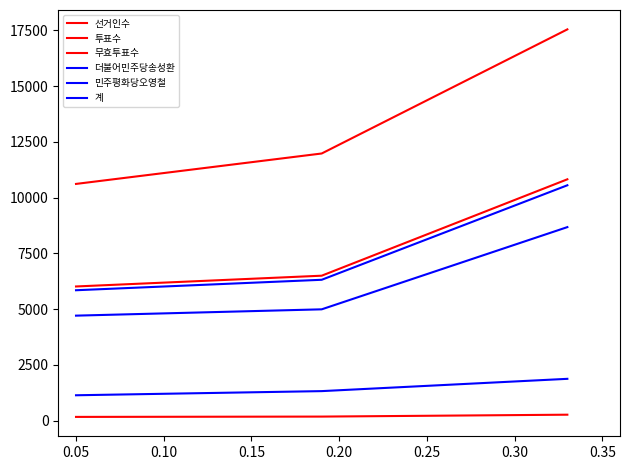

What is the difference between the maximum and minimum values in the 무효투표수 series?

99